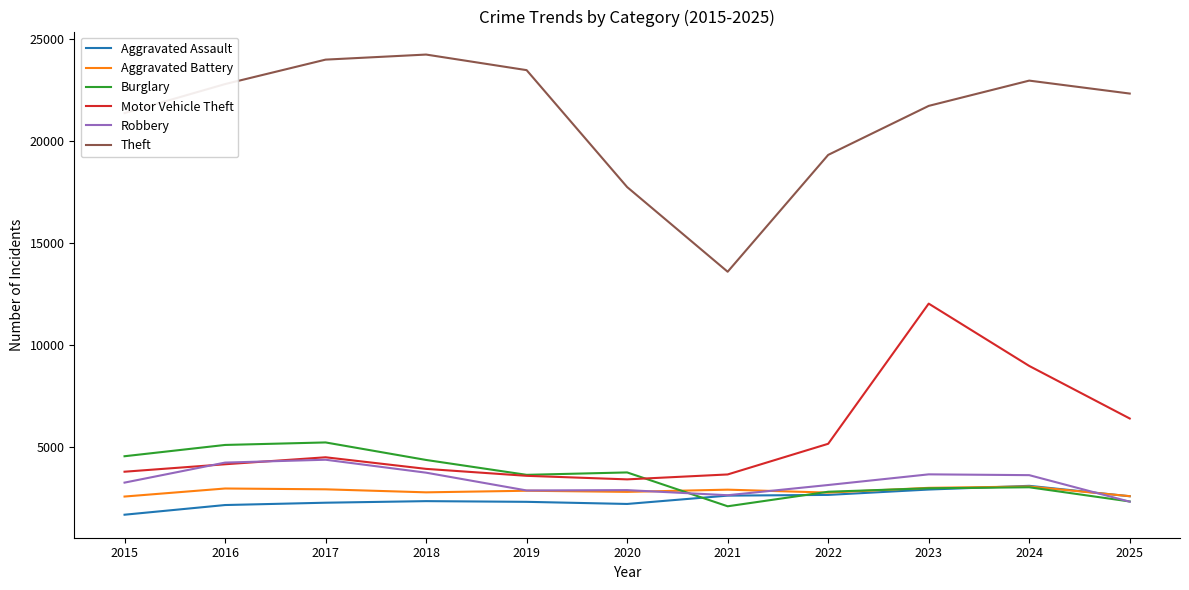

What is the lowest value of the Aggravated Battery series?

2597